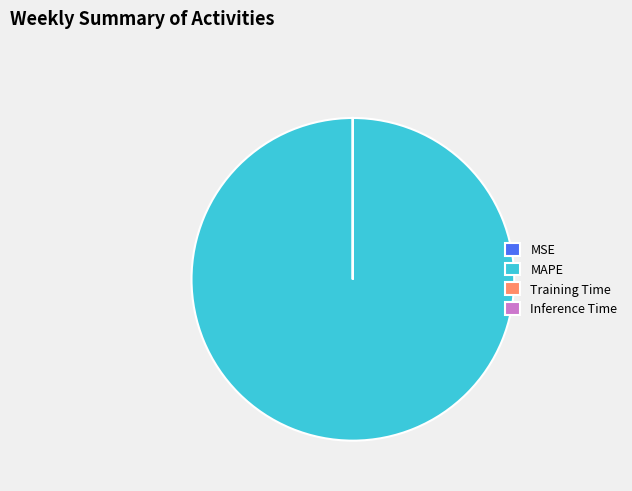

What is the largest slice in the pie chart?

MAPE